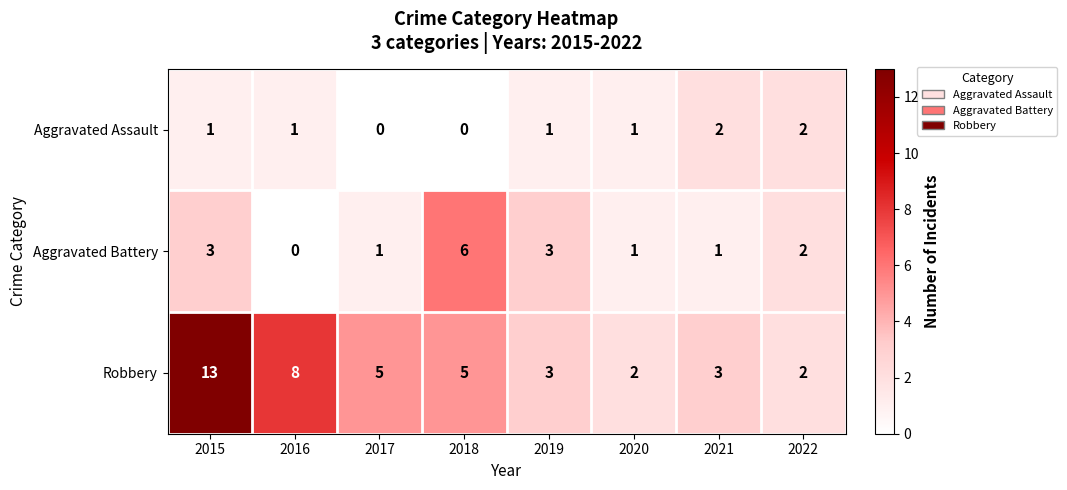

Which series has the widest spread of values?

Robbery